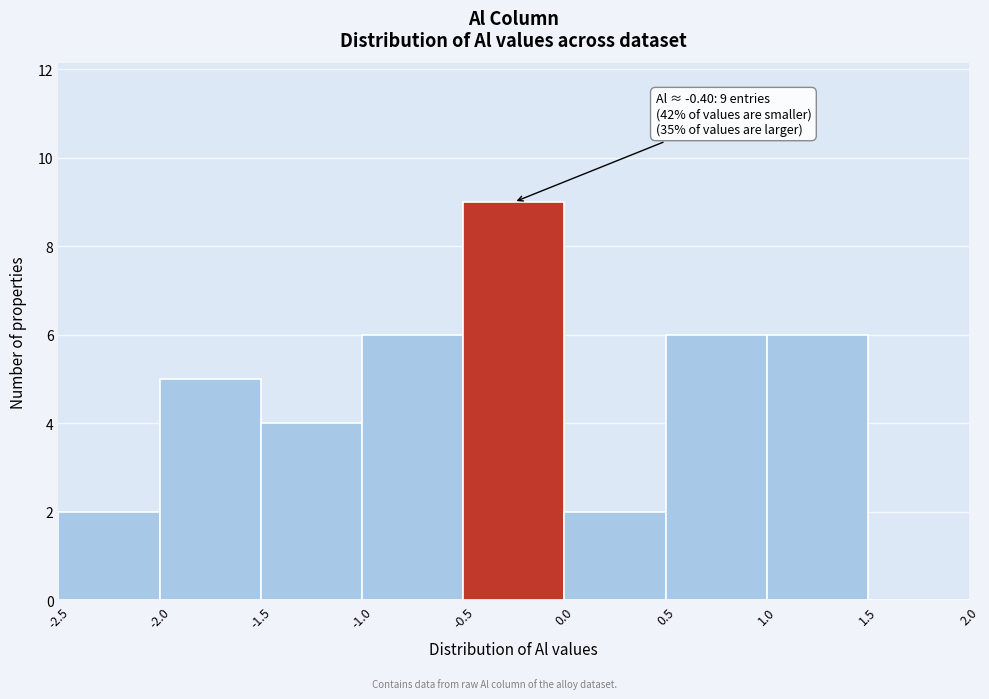

Over which range of the x-axis is the bar tallest?

-0.5 to 0.0